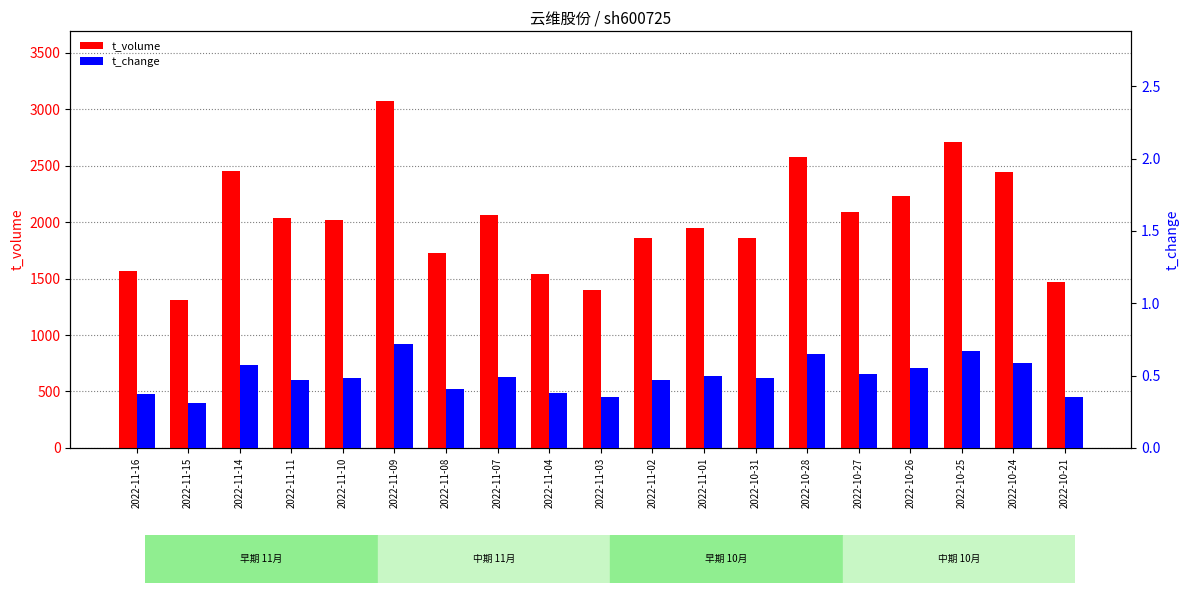

What are all the series names shown in the legend?

t_volume, t_change